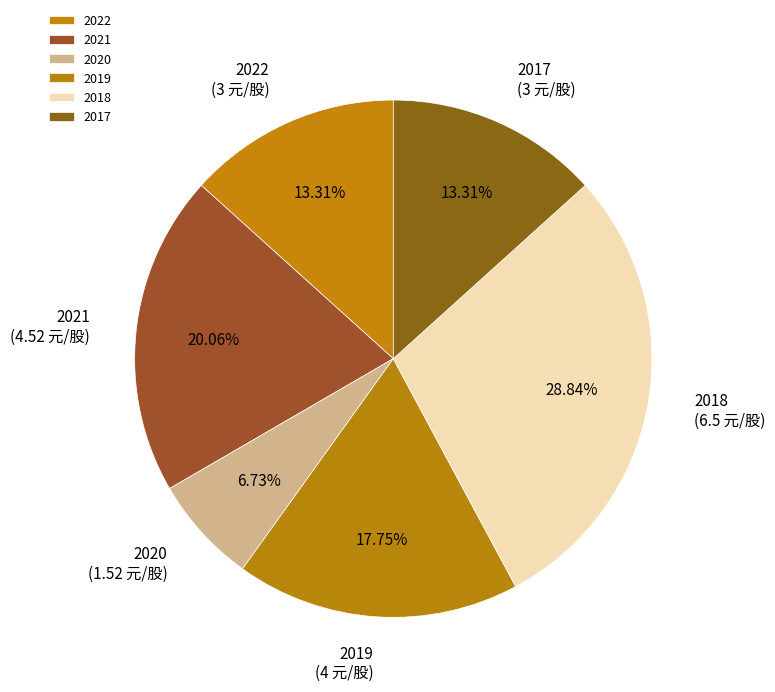

To the nearest percent, what is the combined percentage of 2019 and 2022?

31%